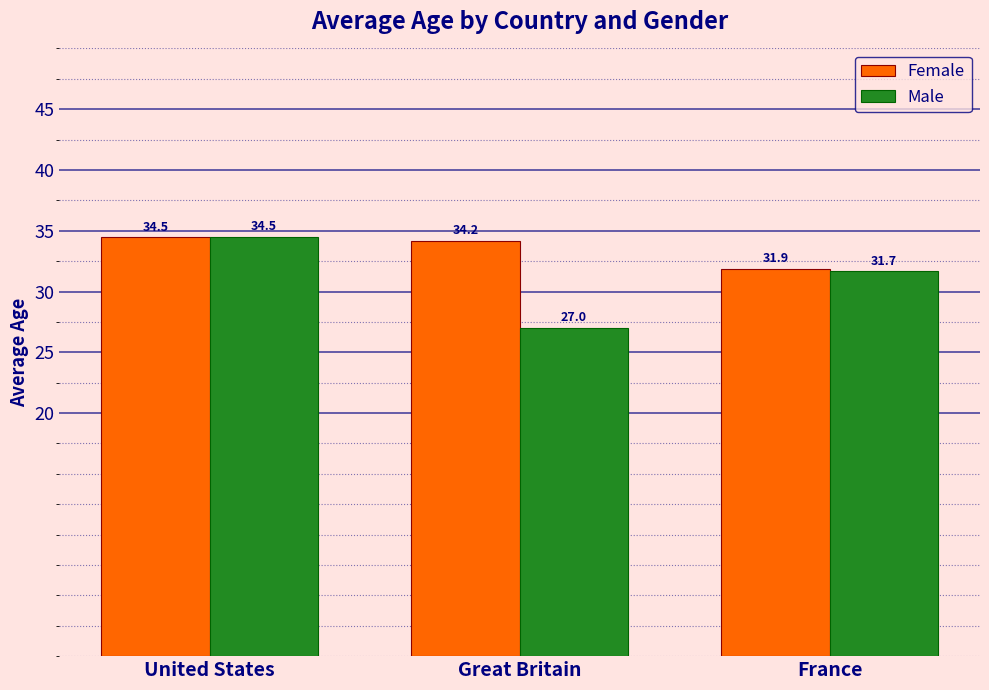

How many bars are there in total?

6